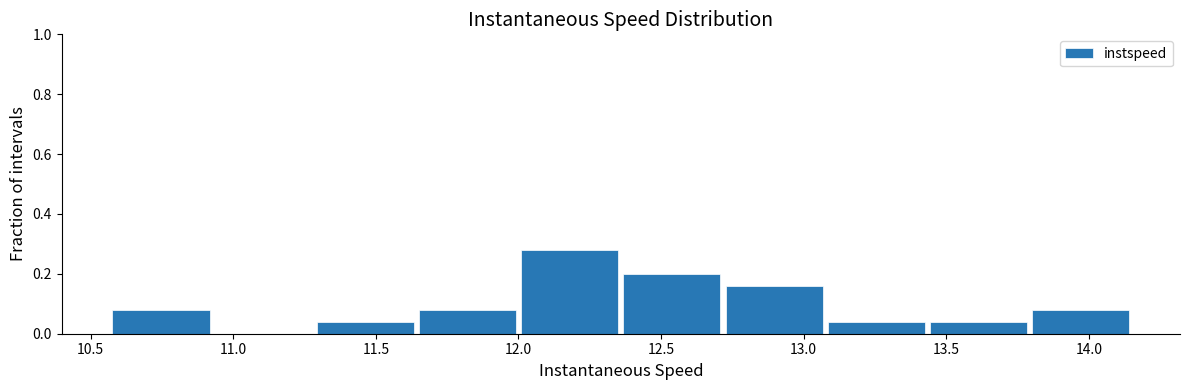

Reading left to right, transcribe this chart: for each bar, give the range it covers on the x-axis and its height. Neither the bar edges nor the heights are printed on the chart, so give them approximately, as read against the axes.

10.55 to 10.95: 0.08
10.95 to 11.30: 0
11.30 to 11.65: 0.04
11.65 to 12.00: 0.08
12.00 to 12.35: 0.28
12.35 to 12.70: 0.20
12.70 to 13.10: 0.16
13.10 to 13.45: 0.04
13.45 to 13.80: 0.04
13.80 to 14.15: 0.08